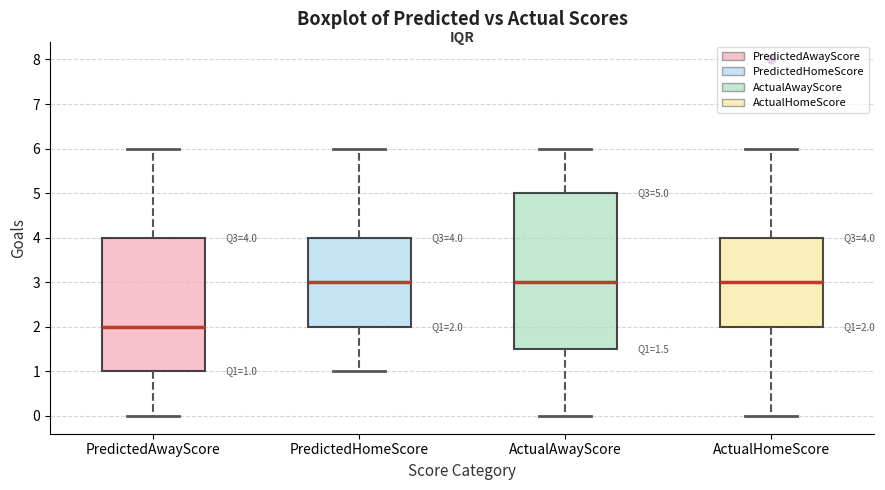

Which box is the tallest, from its lower edge to its upper edge?

ActualAwayScore